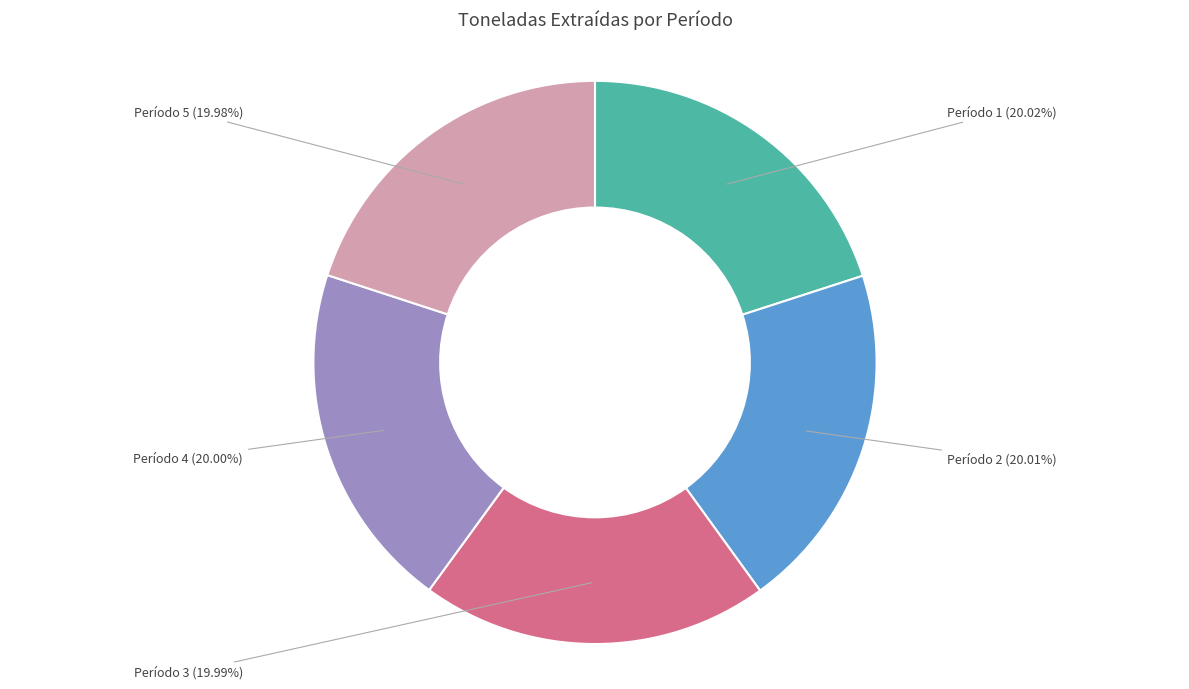

Is there any slice that represents more than half of the pie?

No